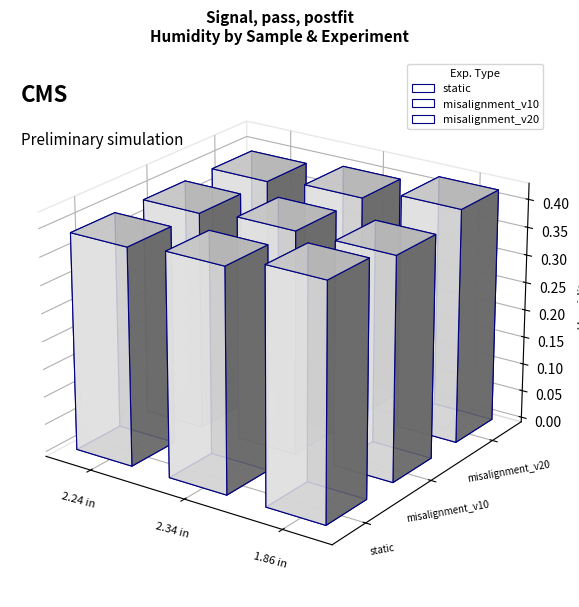

What is the highest value of the static series?

0.4